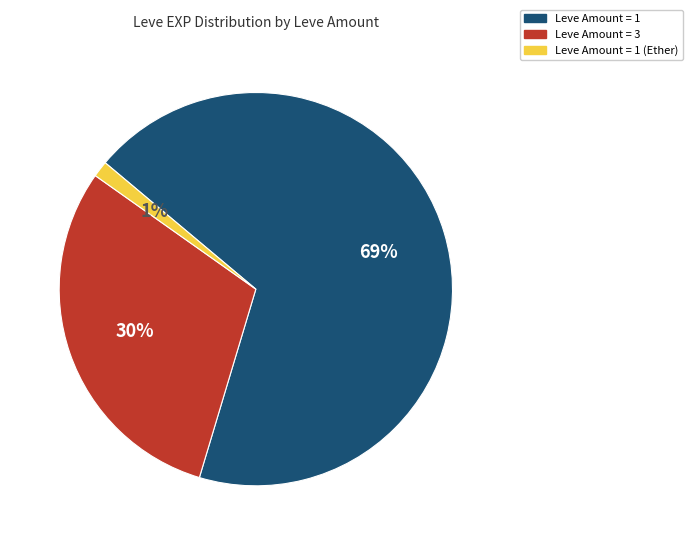

To the nearest percent, what is the average slice percentage?

33%